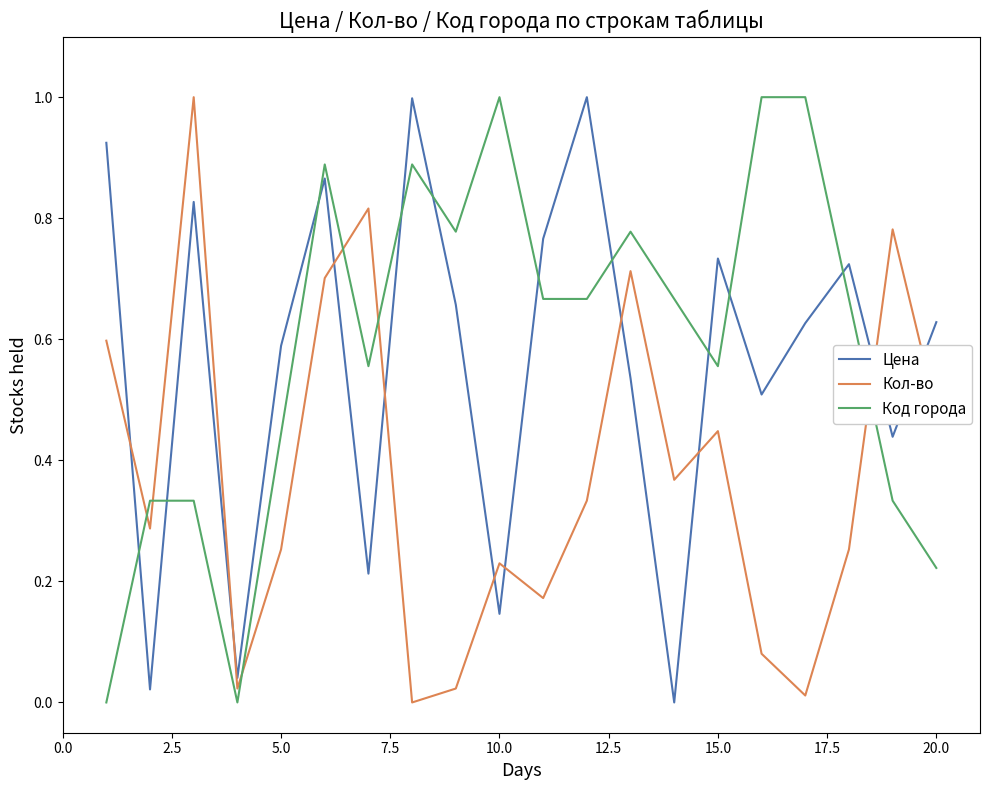

After their last crossing, which series has the higher values: Кол-во or Цена?

Цена